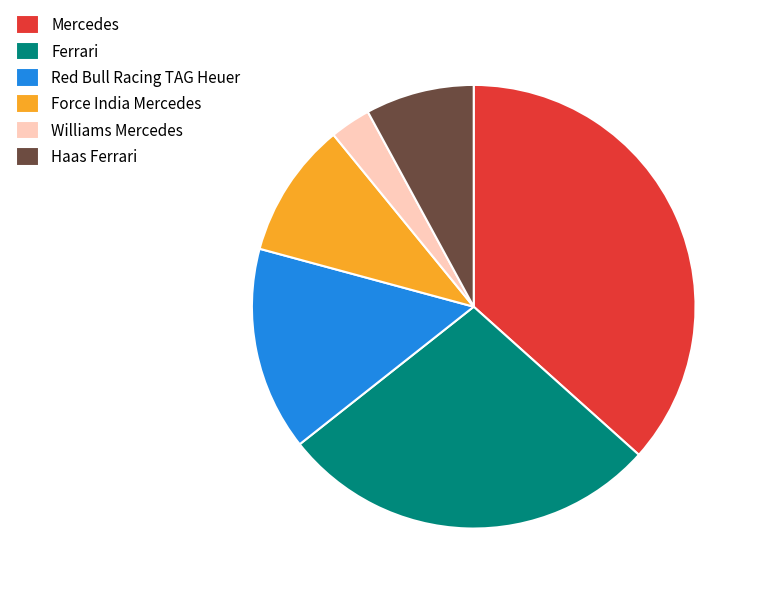

Rank the categories by value from highest to lowest.

Mercedes, Ferrari, Red Bull Racing TAG Heuer, Force India Mercedes, Haas Ferrari, Williams Mercedes